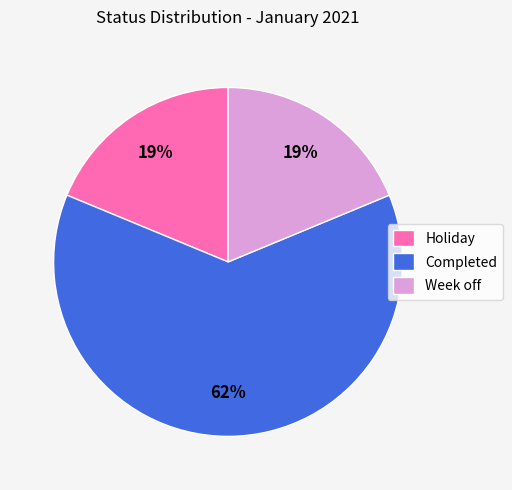

How many segments does this pie chart have?

3